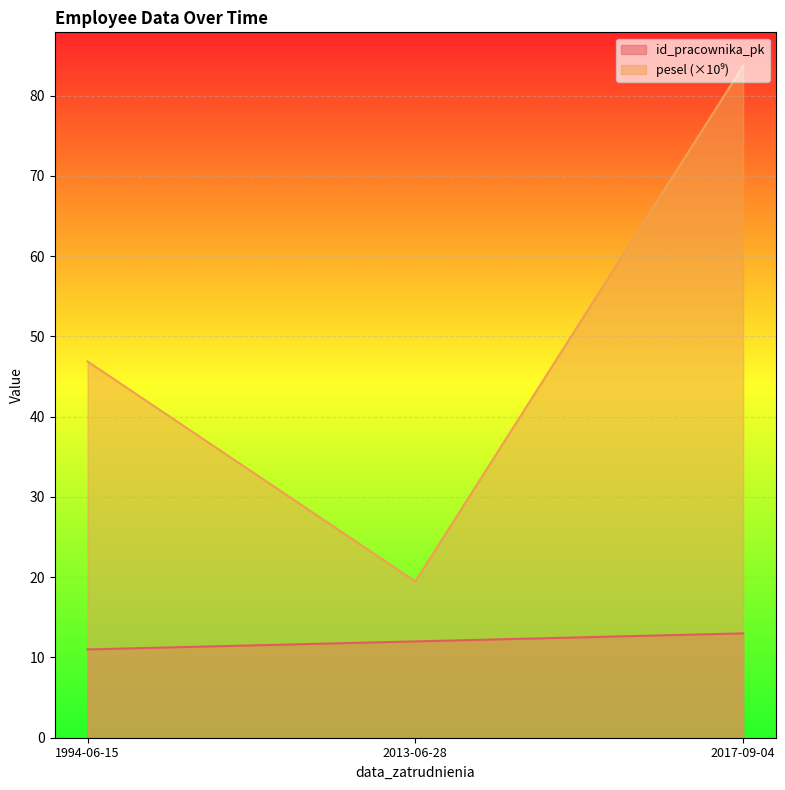

Between 1994-06-15 and 2017-09-04, which series saw the biggest shift?

pesel